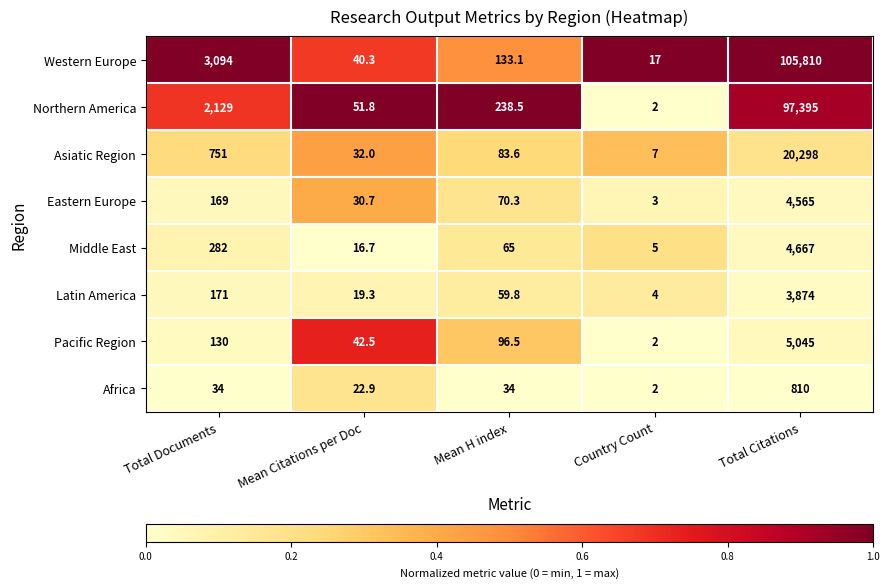

What value does the Western Europe series have at Country Count?

17.0